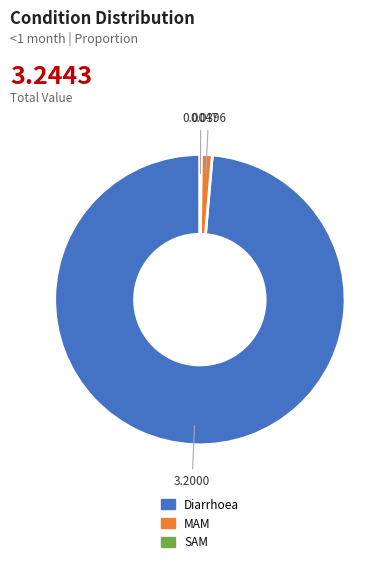

Which slice is the largest?

Diarrhoea